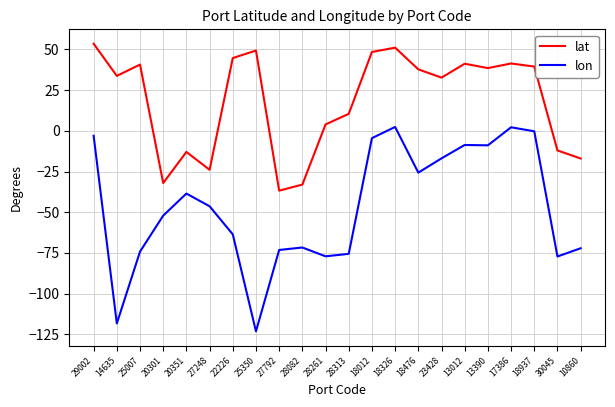

The value of lat at 25350 is 14.9. True or false?

False